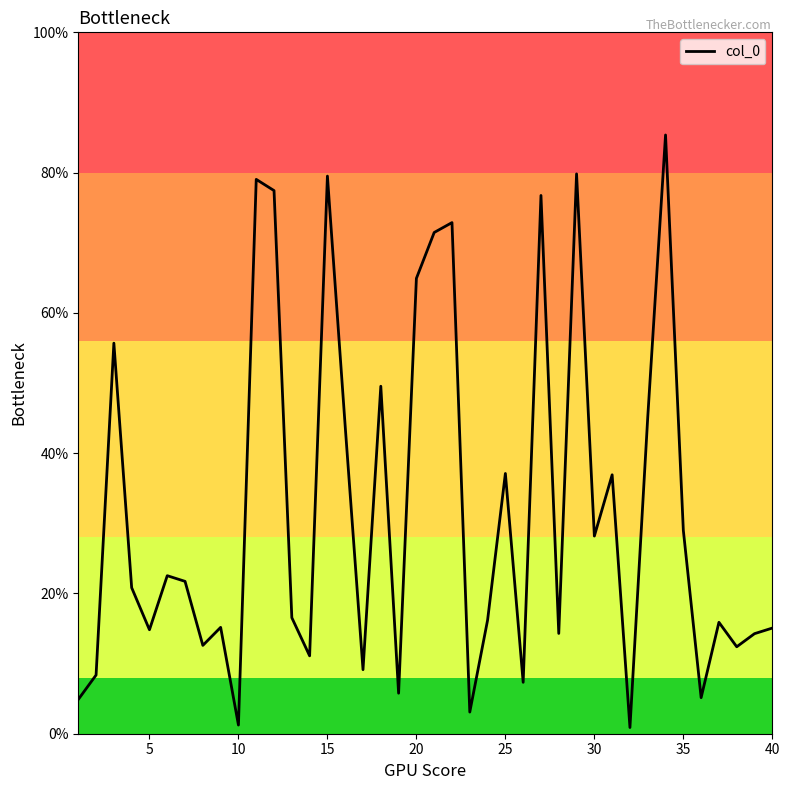

Does the chart display data point markers on the line(s)?

No